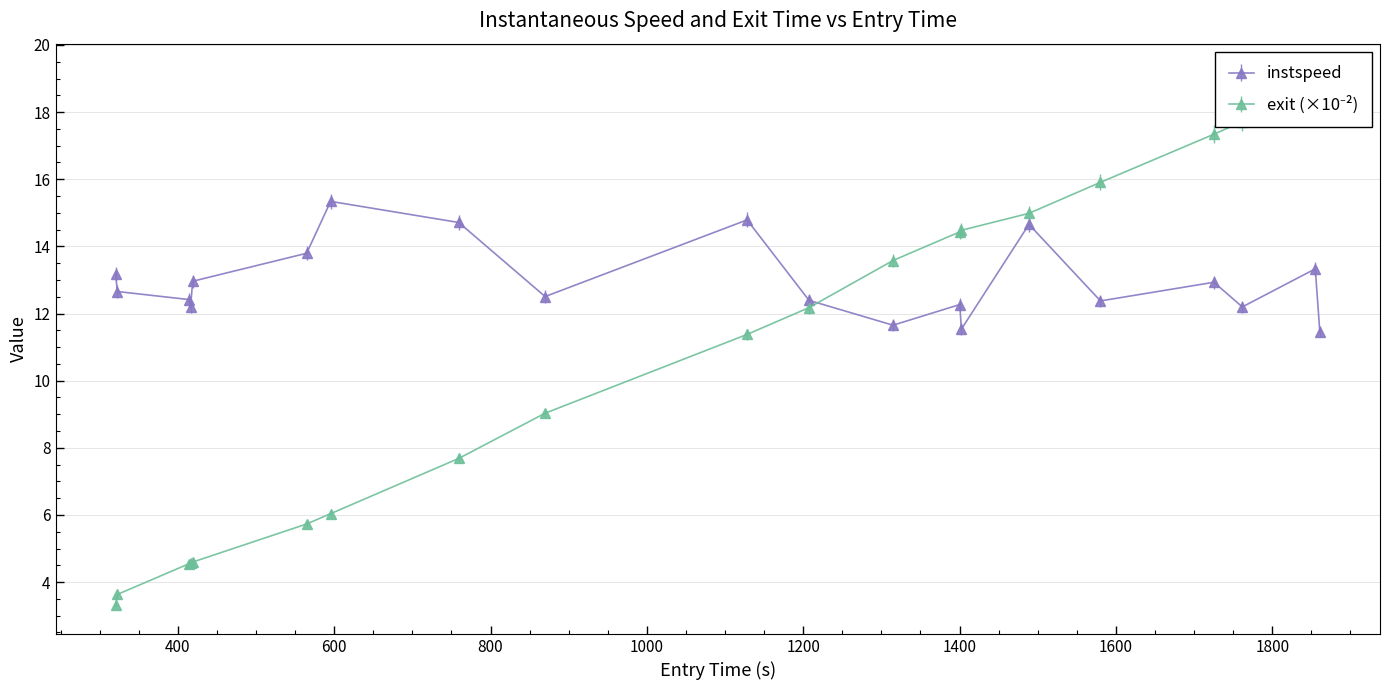

True or false: instspeed has more than 1 interior local peaks.

True